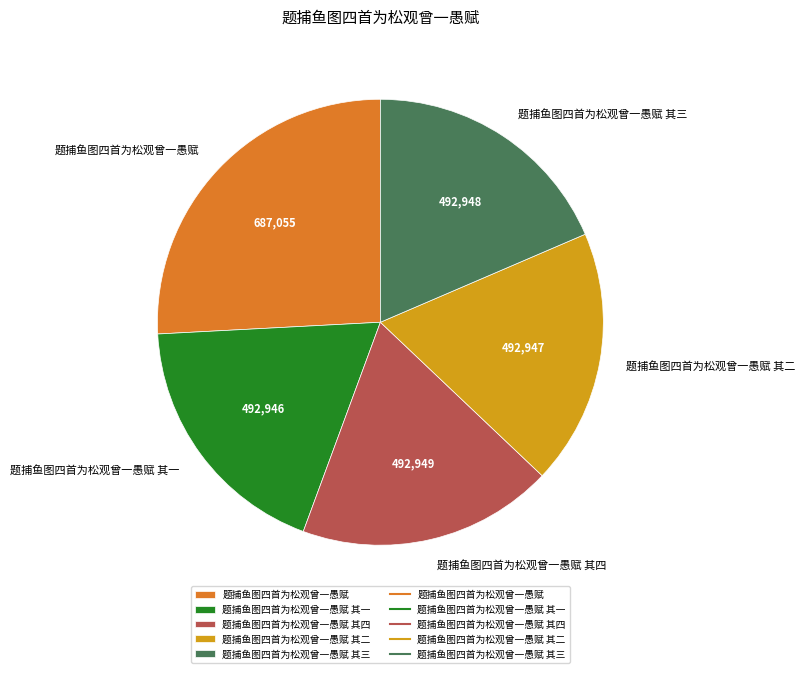

What is the largest slice in the pie chart?

题捕鱼图四首为松观曾一愚赋